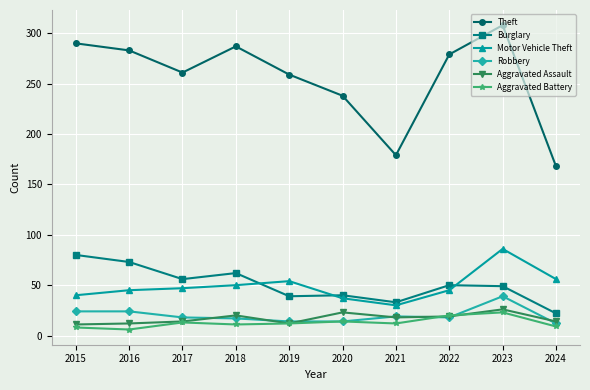

Which series has the largest range (max minus min)?

Theft